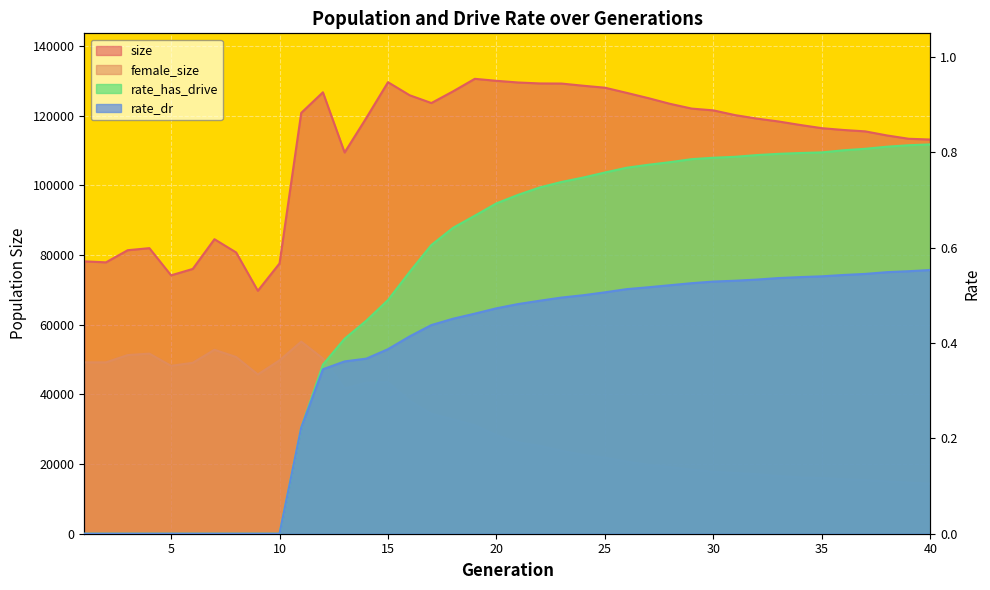

What is the difference between the highest and lowest values at 7?

84553.0